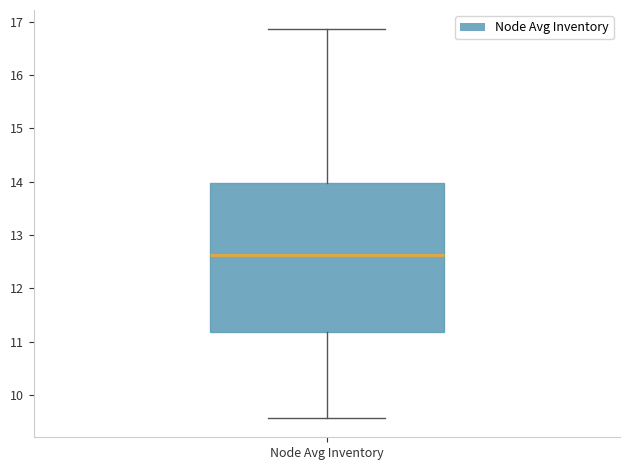

Where does the median line of the box for Node Avg Inventory sit on the y-axis? The values are not printed on the chart, so give them approximately, as read against the axis.

12.6